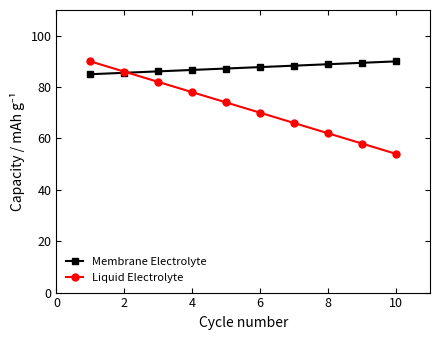

What is the sum of all Membrane Electrolyte values?

875.0